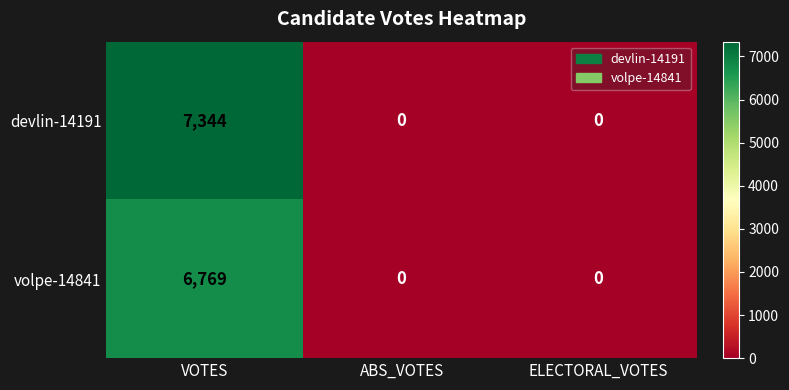

Which series has the largest total across all categories?

devlin-14191